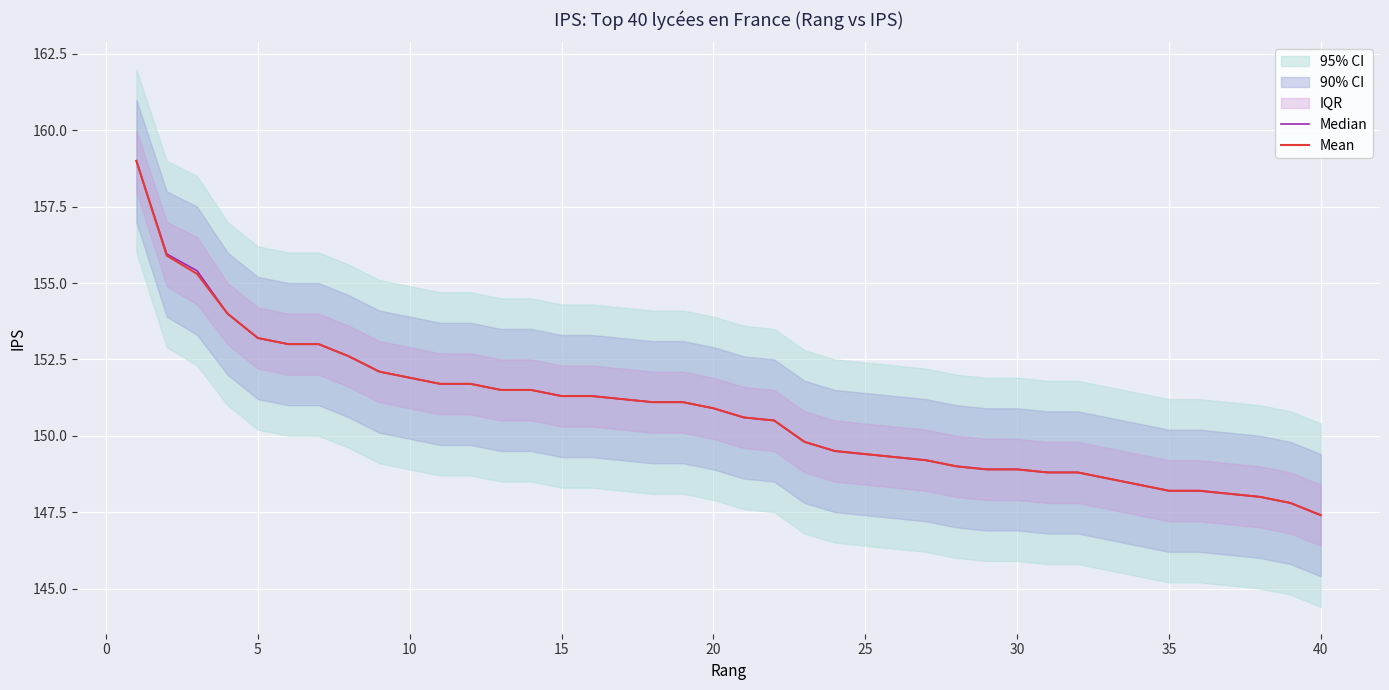

Reading left to right, list all the values displayed in this chart.

Median: 159.0	155.9	155.4	154.0	153.2	153.0	153.0	152.6	152.1	151.9	151.7	151.7	151.5	151.5	151.3	151.3	151.2	151.1	151.1	150.9	150.6	150.5	149.8	149.5	149.4	149.3	149.2	149.0	148.9	148.9	148.8	148.8	148.6	148.4	148.2	148.2	148.1	148.0	147.8	147.4
Mean: 159.0	155.9	155.3	154.0	153.2	153.0	153.0	152.6	152.1	151.9	151.7	151.7	151.5	151.5	151.3	151.3	151.2	151.1	151.1	150.9	150.6	150.5	149.8	149.5	149.4	149.3	149.2	149.0	148.9	148.9	148.8	148.8	148.6	148.4	148.2	148.2	148.1	148.0	147.8	147.4